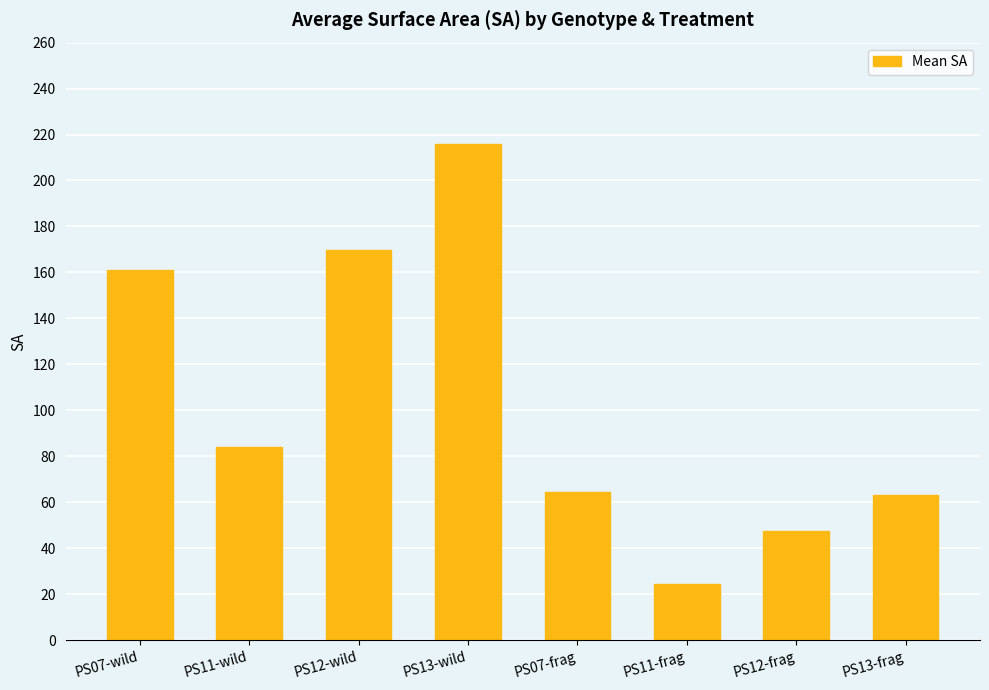

Is it true that the value at PS07-frag is 92.1?

False